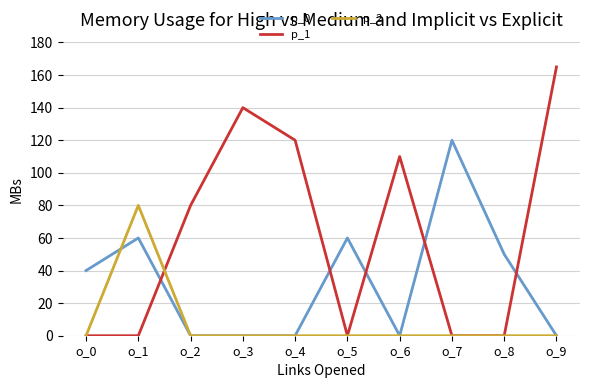

Which series changed the most between o_3 and o_4?

p_1